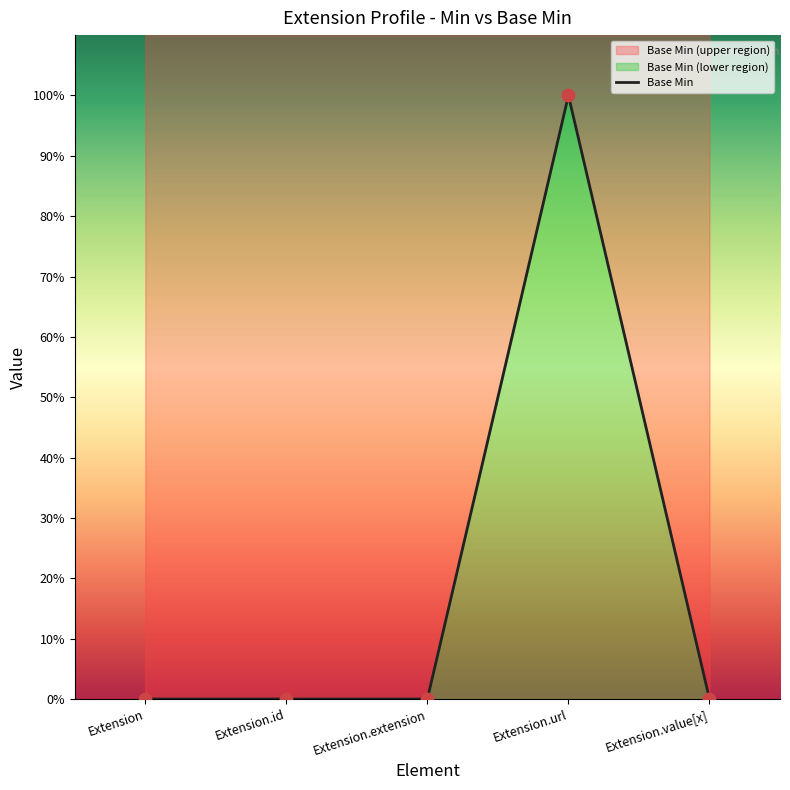

Which has a higher value, Extension.extension or Extension.url?

Extension.url